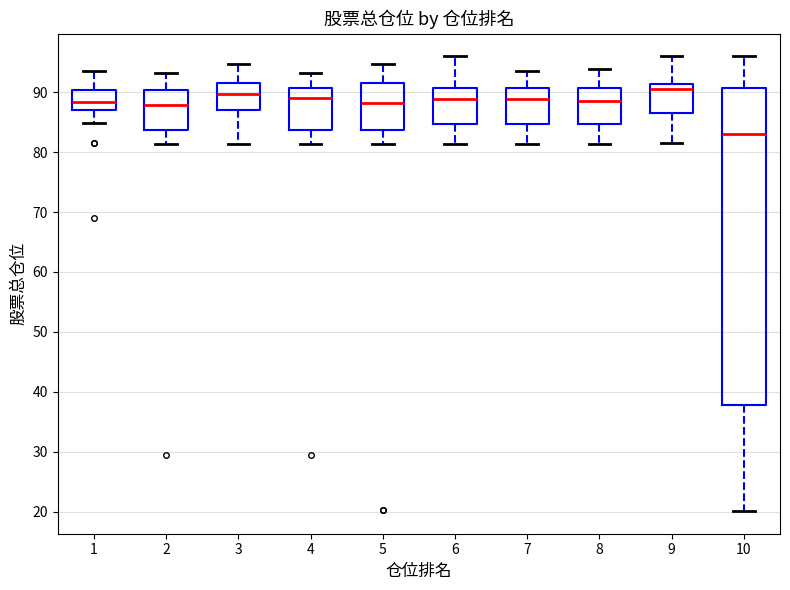

Reading left to right, transcribe this box plot: for each box, give where its median line is, the range the box spans, and where its two whiskers end, as read against the y-axis. The values are not printed on the chart, so give them approximately, as read against the axis.

1: median 88, box 87 to 90, whiskers 85 to 94
2: median 88, box 84 to 90, whiskers 81 to 93
3: median 90, box 87 to 92, whiskers 81 to 95
4: median 89, box 84 to 91, whiskers 81 to 93
5: median 88, box 84 to 92, whiskers 81 to 95
6: median 89, box 85 to 91, whiskers 81 to 96
7: median 89, box 85 to 91, whiskers 81 to 94
8: median 88, box 85 to 91, whiskers 81 to 94
9: median 91 (just below the box's upper edge), box 86 to 91, whiskers 81 to 96
10: median 83, box 38 to 91, whiskers 20 to 96